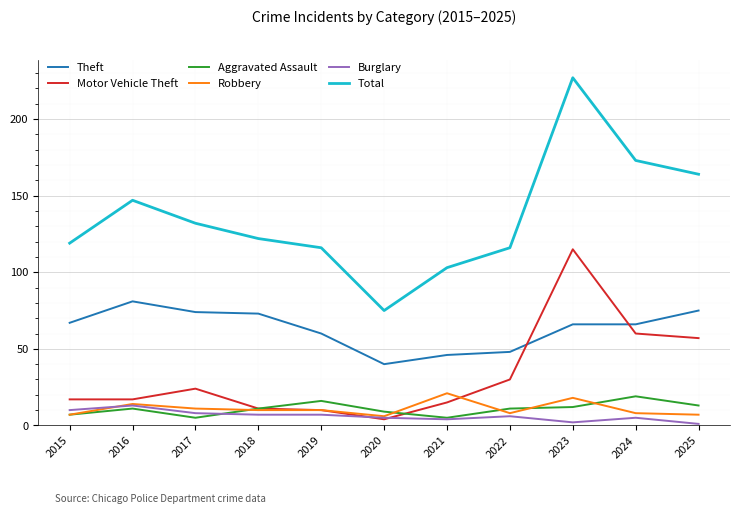

Between 2017 and 2024, which series saw the biggest shift?

Total